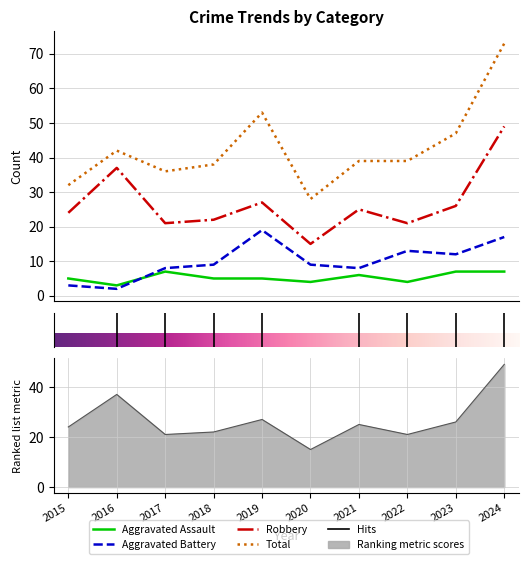

Which series changed the most between 2018 and 2021?

Robbery